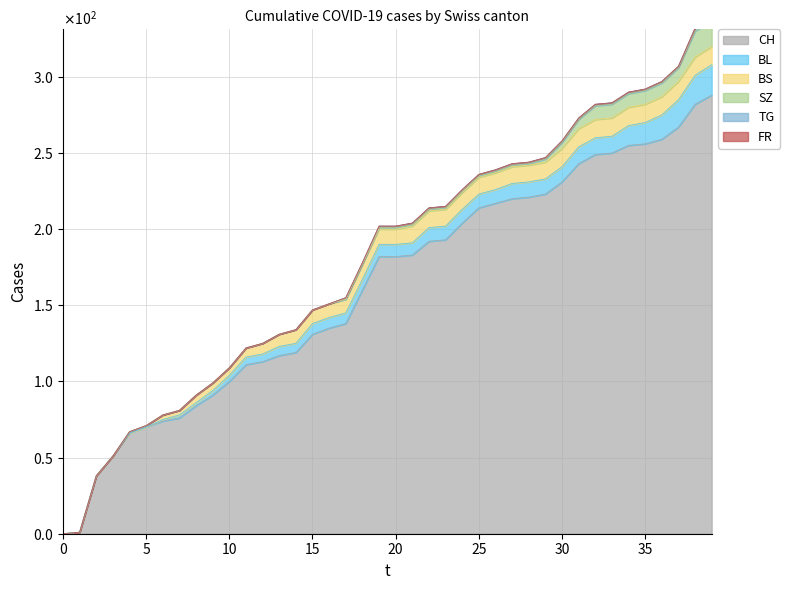

True or false: BL has more than 1 points higher than both neighbors.

False